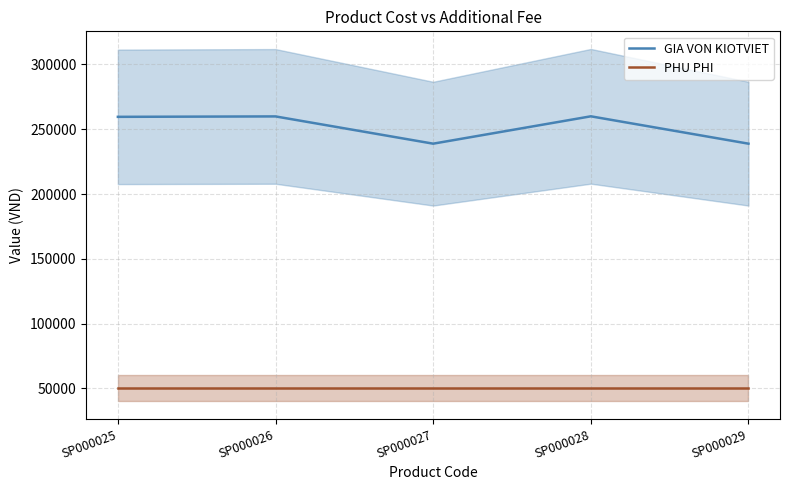

What is the lowest value of the GIA VON KIOTVIET series?

238880